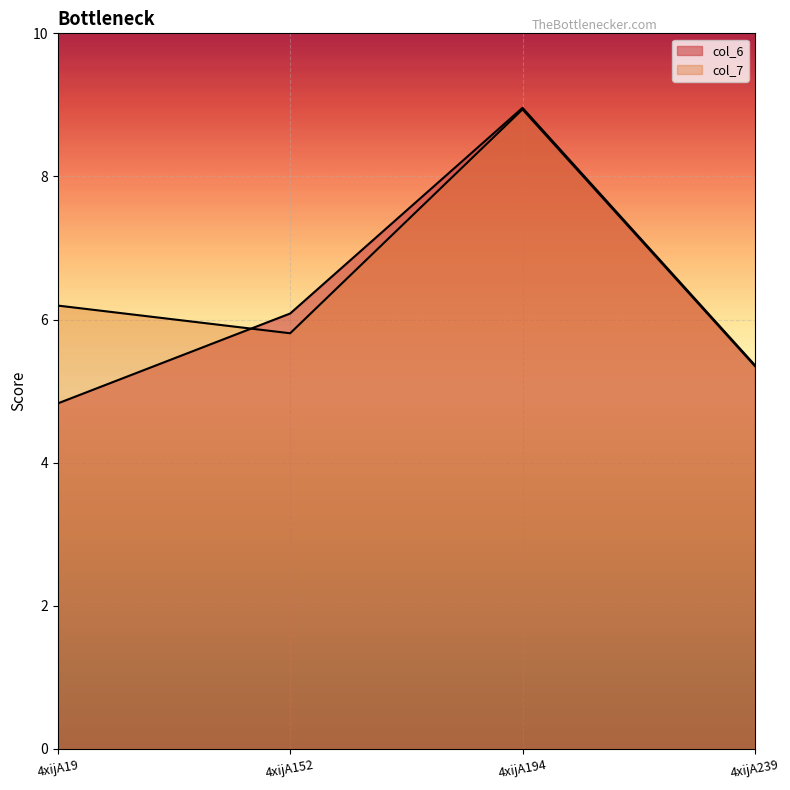

Which series has the largest range (max minus min)?

col_6